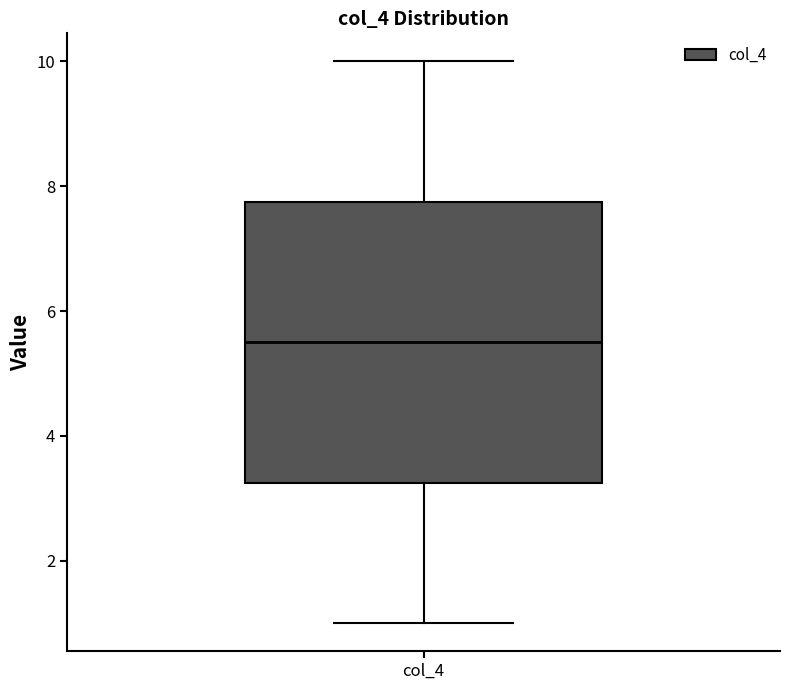

Transcribe this box plot: give where the median line is, the range the box spans, and where the two whiskers end, as read against the y-axis. The values are not printed on the chart, so give them approximately, as read against the axis.

median 5.6, box 3.2 to 7.8, whiskers 1.0 to 10.0